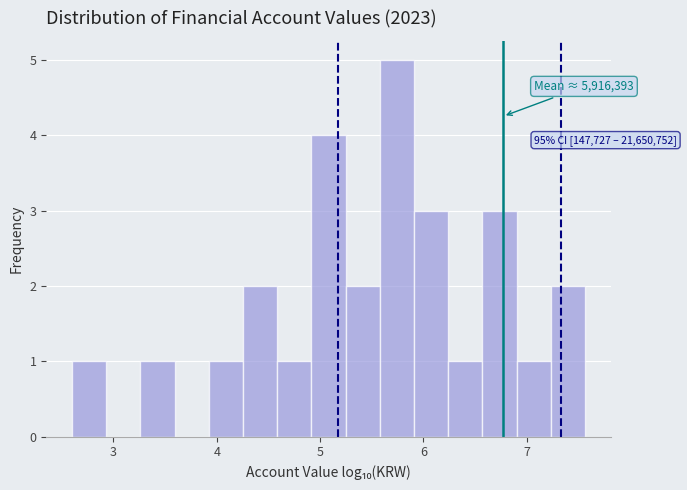

Around what value on the x-axis is the tallest bar? Give the approximate position of its centre, as read against the axis.

5.7